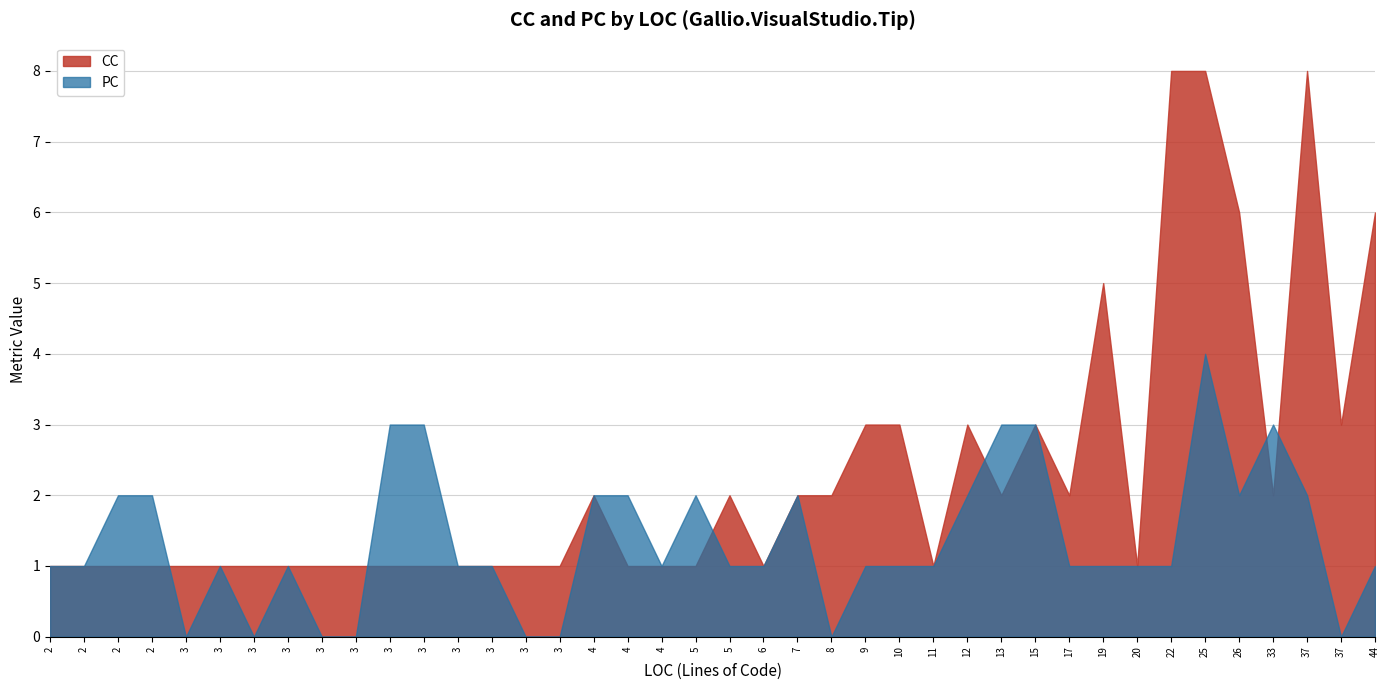

What is the difference between the CC values at 4 and 25?

7